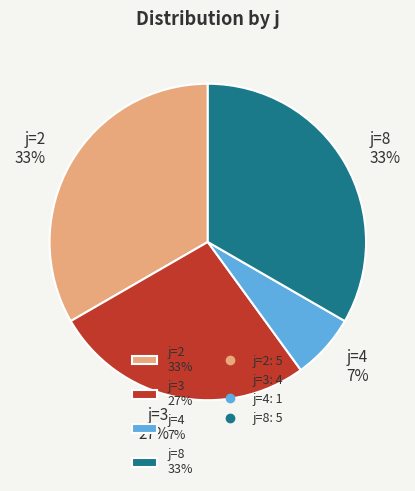

To the nearest percent, what percentage of the pie is j=8?

33%